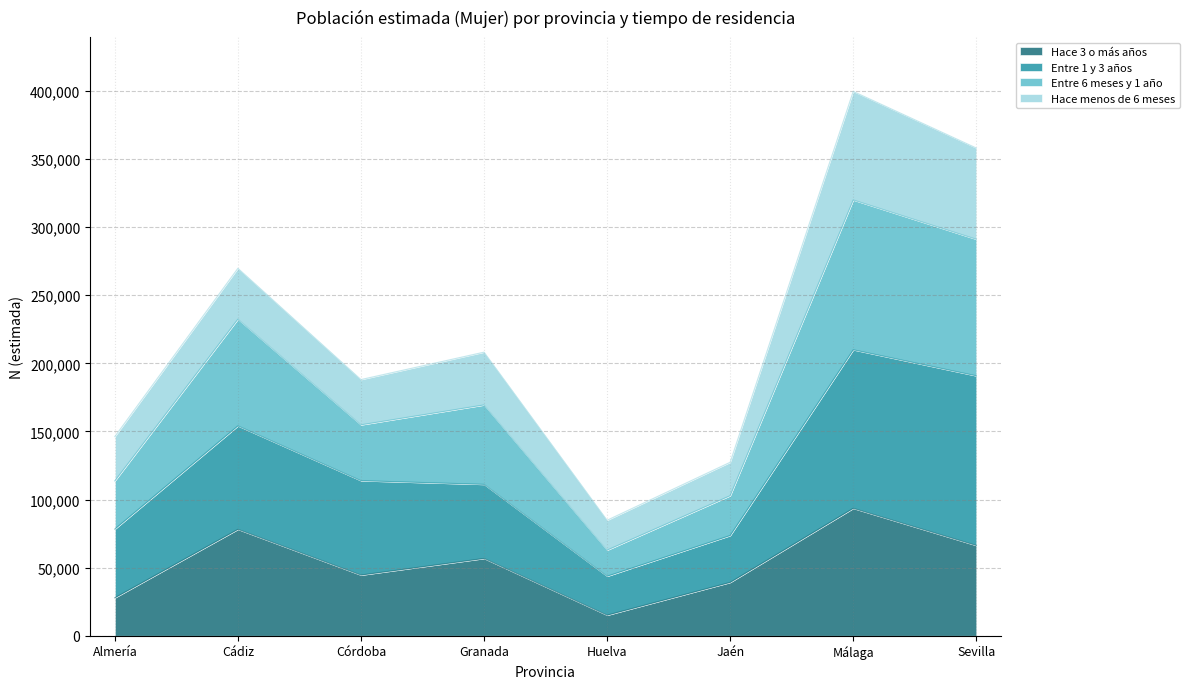

What is the total value across all series at Huelva?

84812